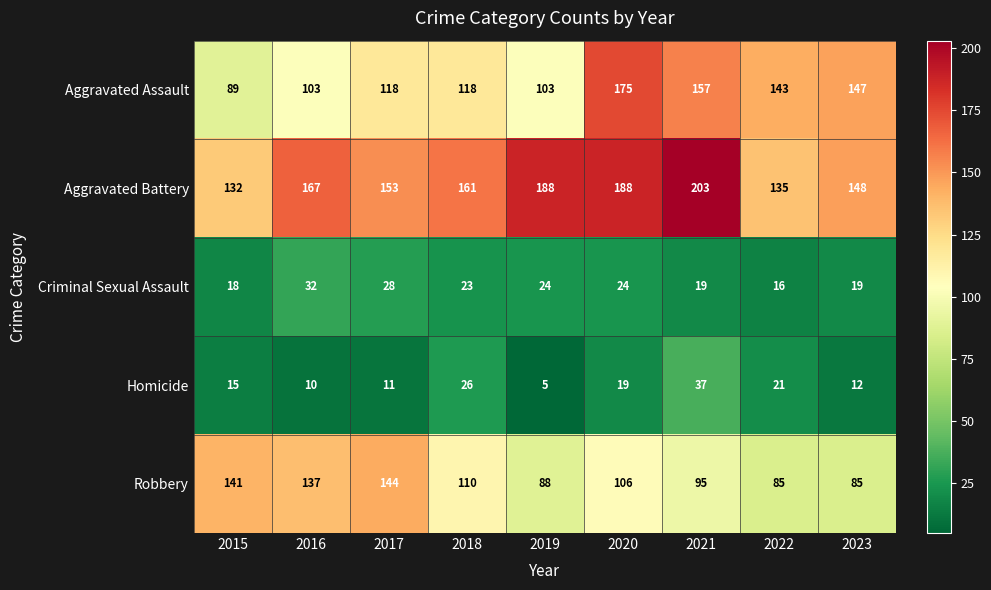

Read the Homicide value at 2022, to the nearest 10.

20